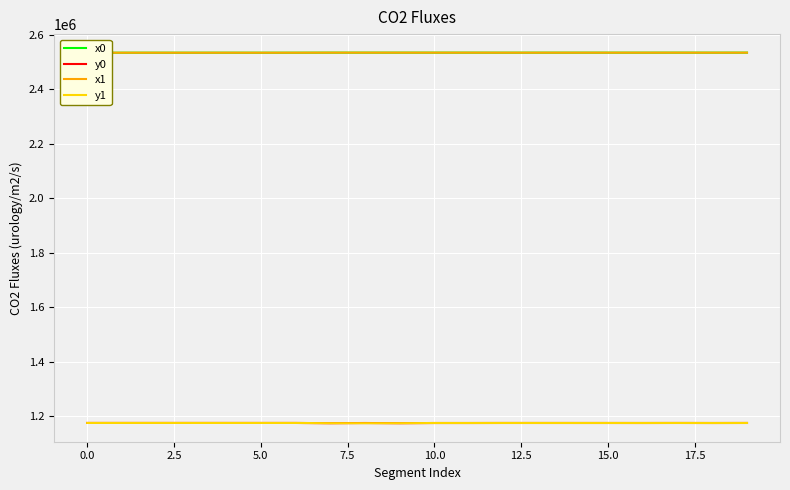

What is the greatest value displayed?

2534655.3